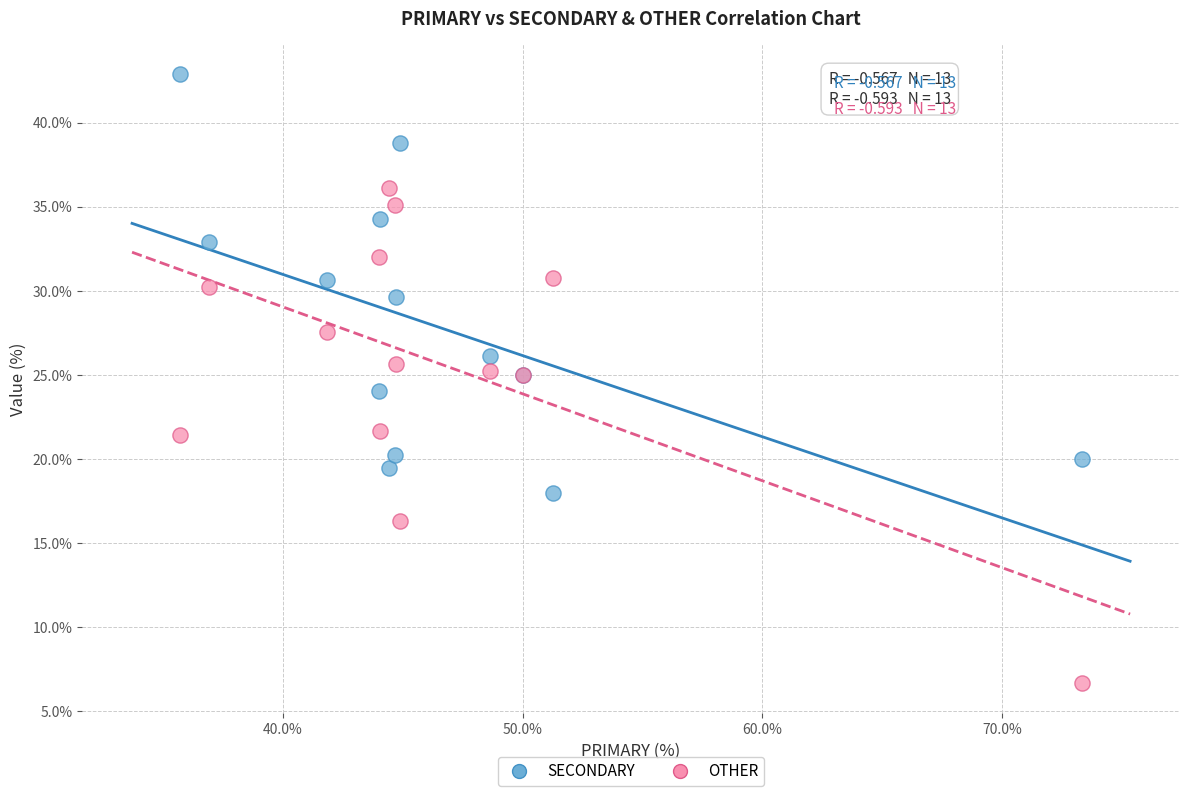

Which series reaches the maximum Y coordinate?

SECONDARY